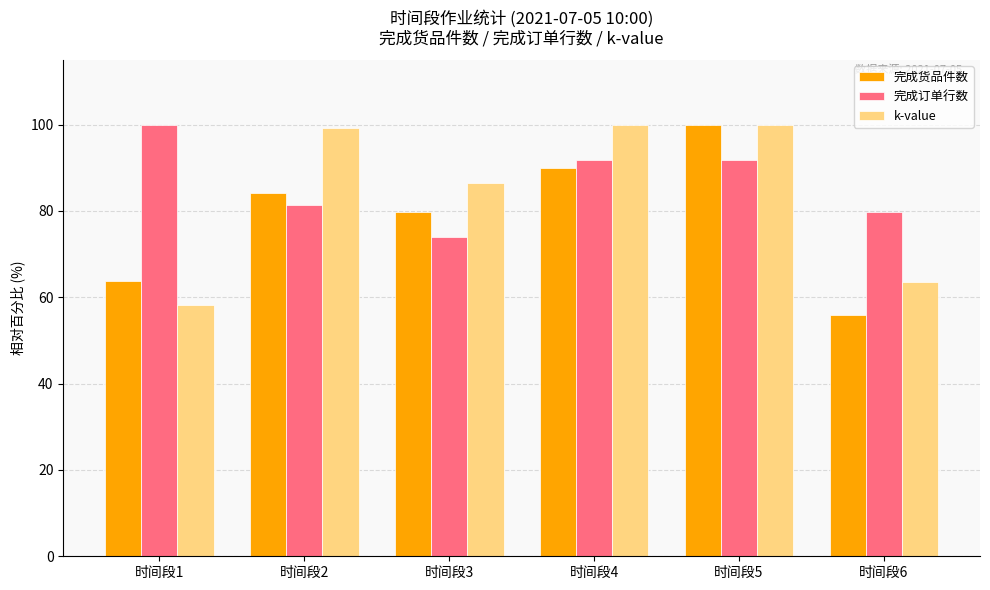

What is the maximum value shown in the chart?

100.0